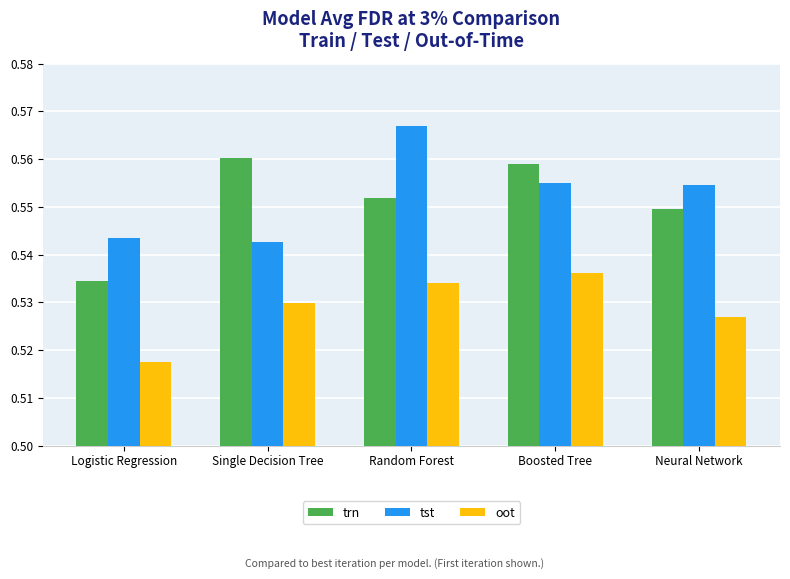

How many bars are there in total?

15